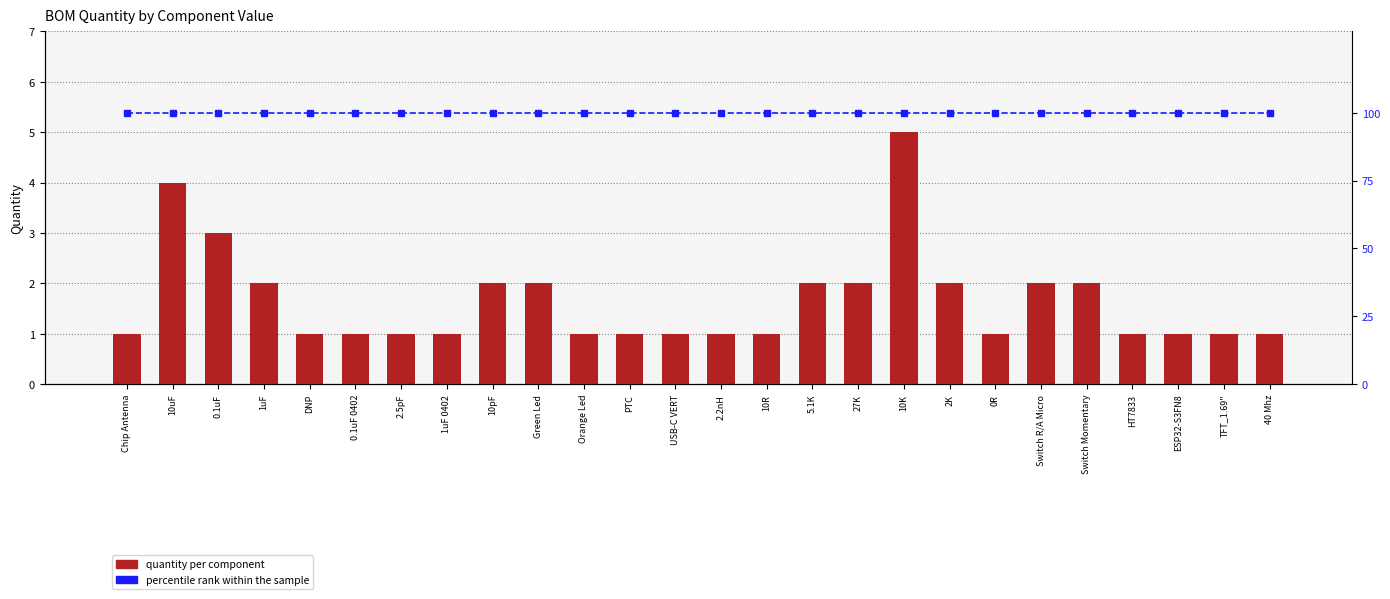

At which label is percentile rank within the sample closest to 100?

Chip Antenna